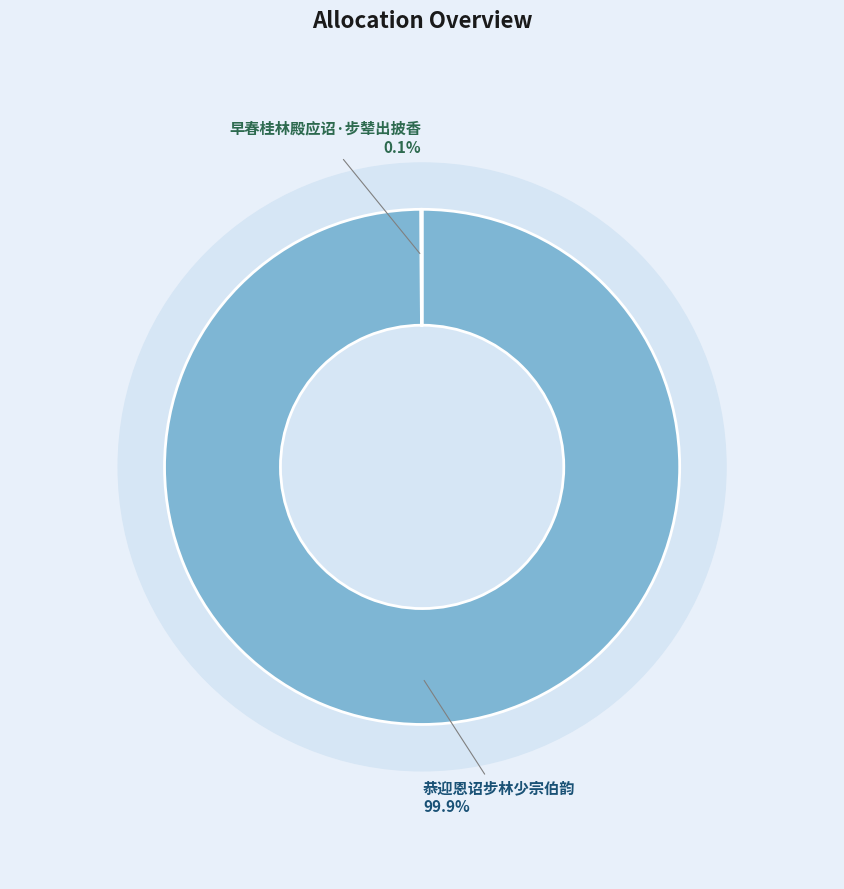

What percentage is the 恭迎恩诏步林少宗伯韵 slice, to the nearest percent?

100%